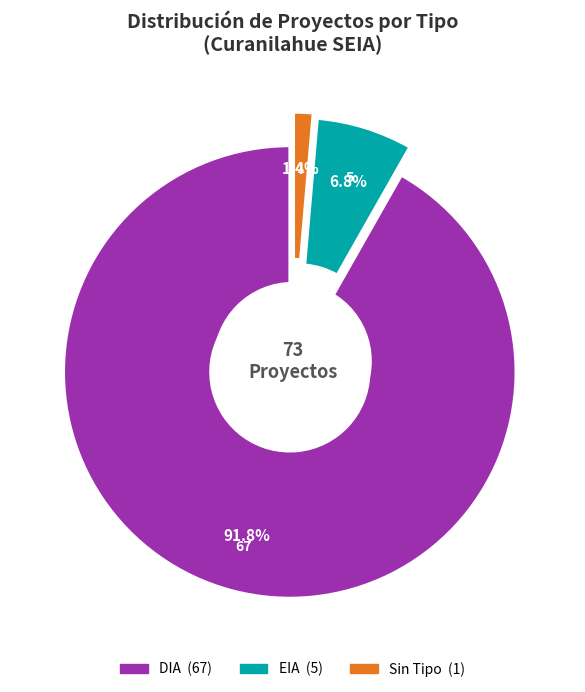

What percentage is NOT represented by EIA?

93.2%